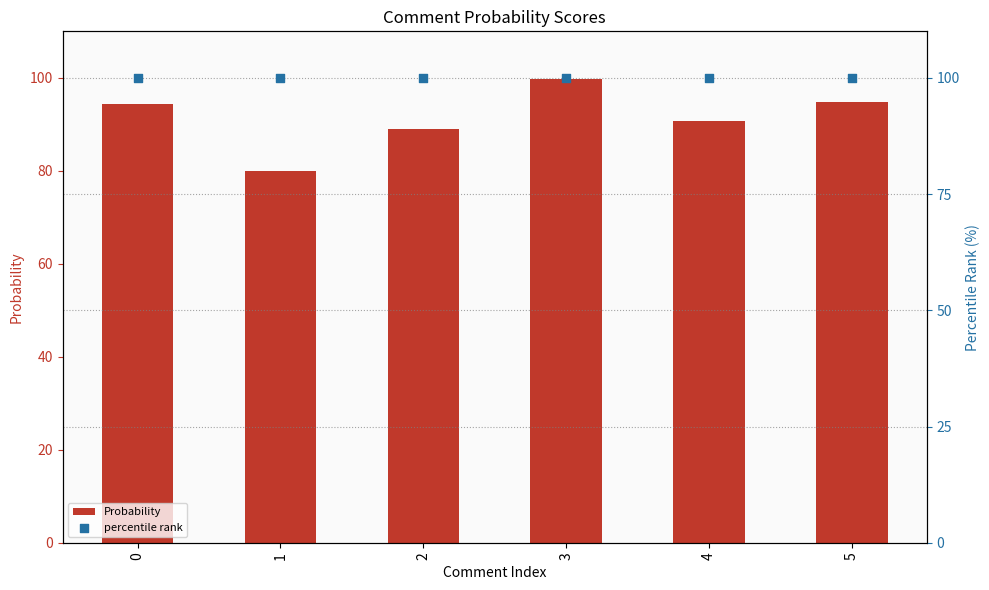

Which series has the largest Y range (max minus min)?

Probability